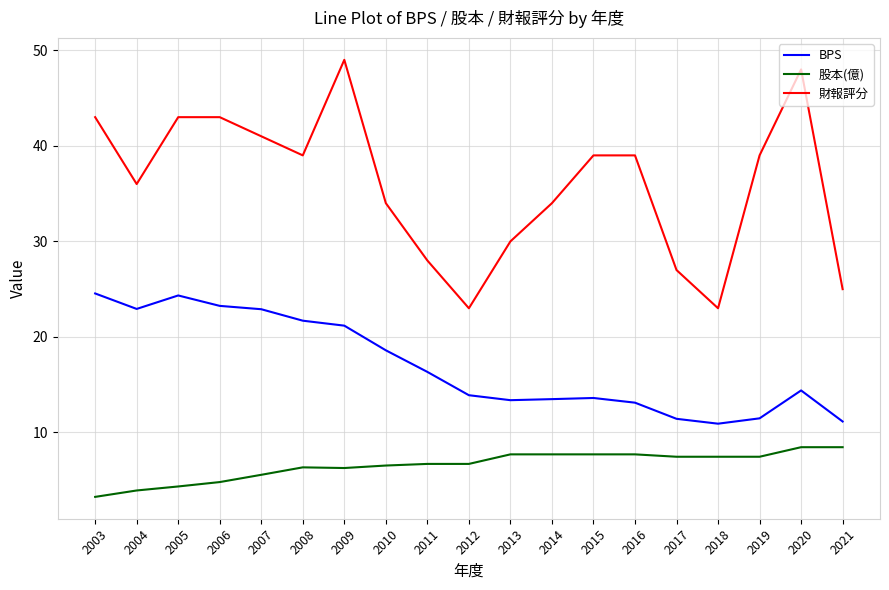

Which category has the lowest value across all series?

2003